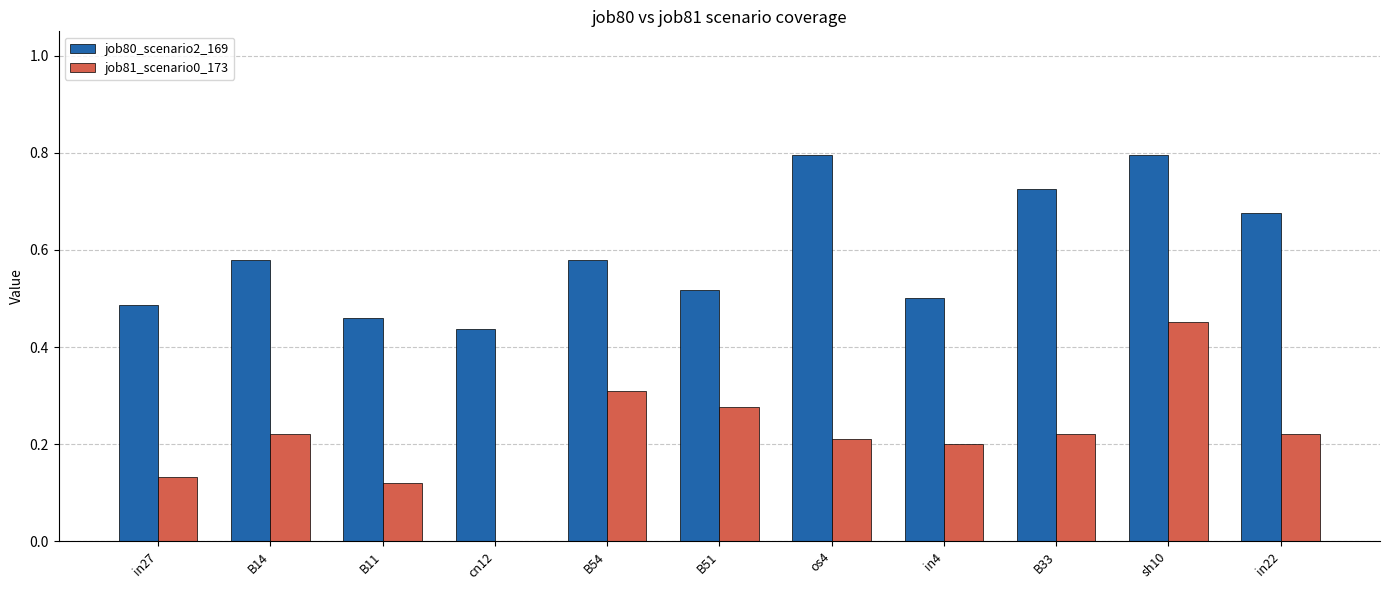

What value does the job80_scenario2_169 series have at sh10?

0.8